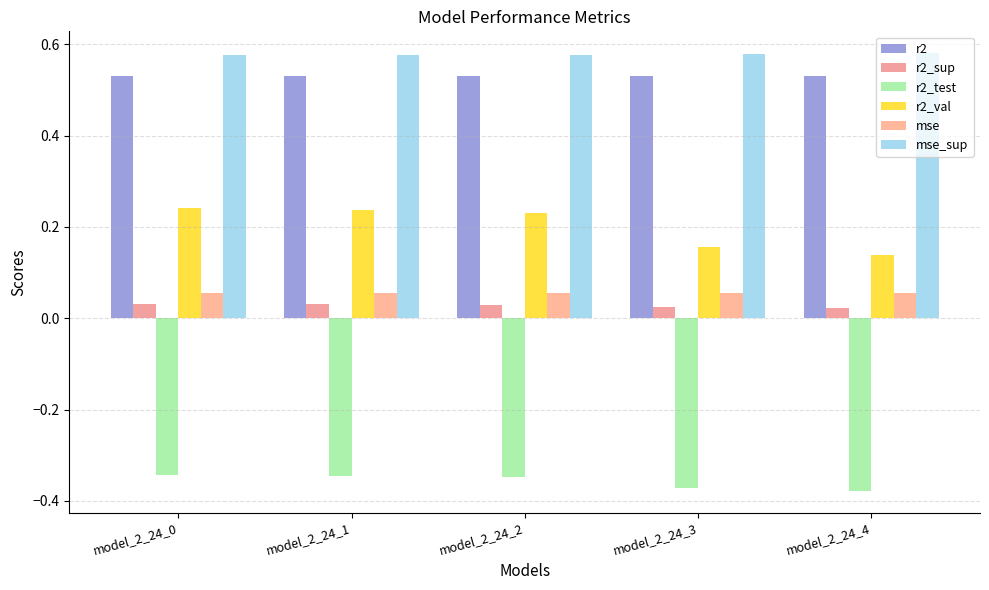

Which series has the largest total across all categories?

mse_sup